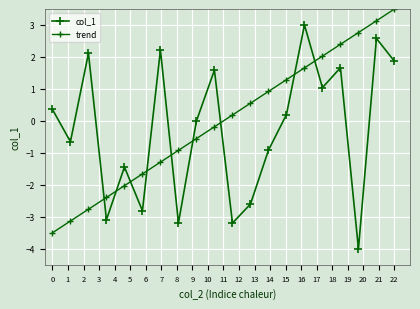

Count the number of data series in this chart.

2